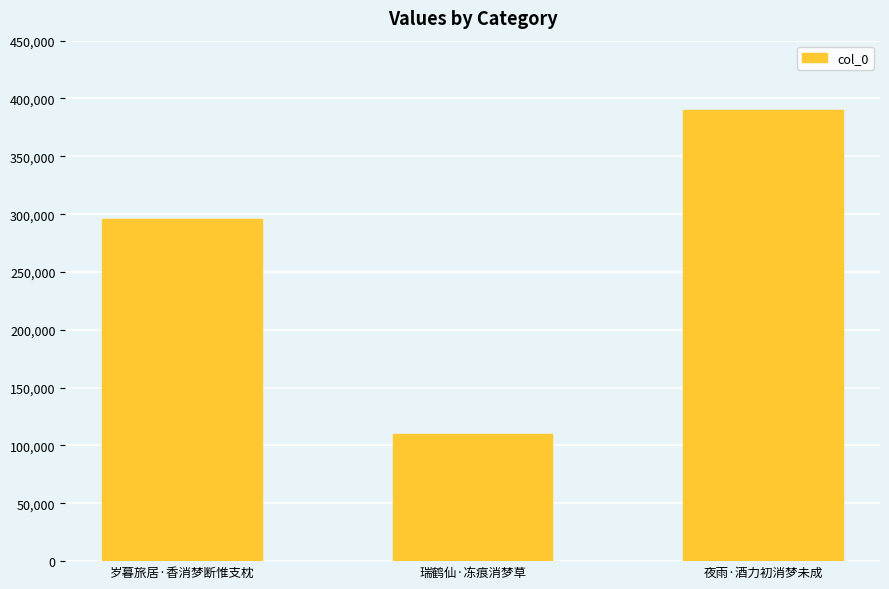

List the labels in order of value, largest first.

夜雨·酒力初消梦未成, 岁暮旅居·香消梦断惟支枕, 瑞鹤仙·冻痕消梦草